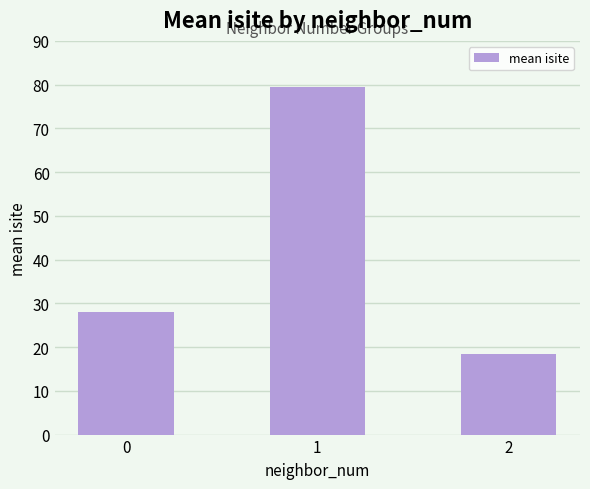

Does the chart contain any negative values?

No